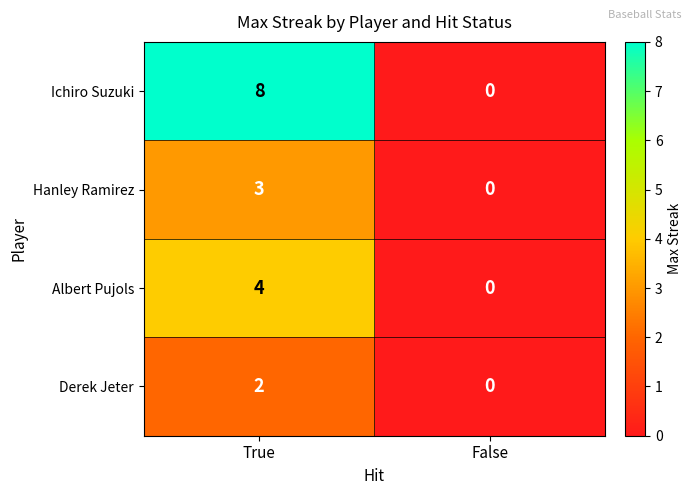

What is the difference between the maximum and minimum values in the Albert Pujols series?

4